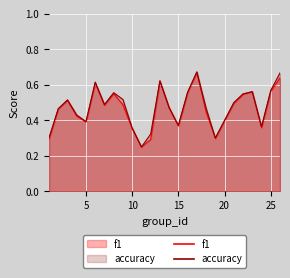

The value of f1 at 15 is 0.1. True or false?

False